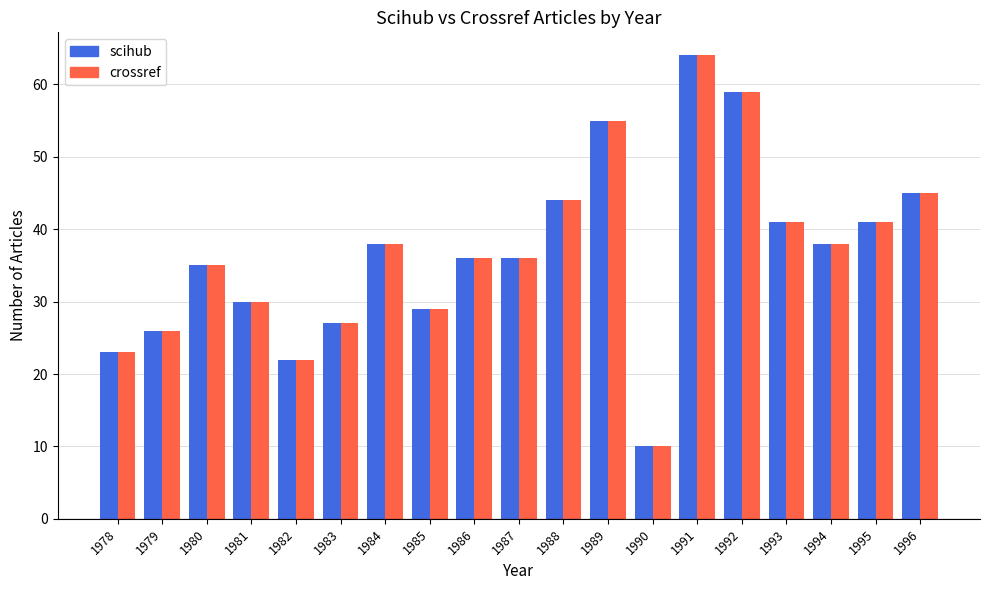

What is the sum of the crossref values at 1991 and 1983?

91